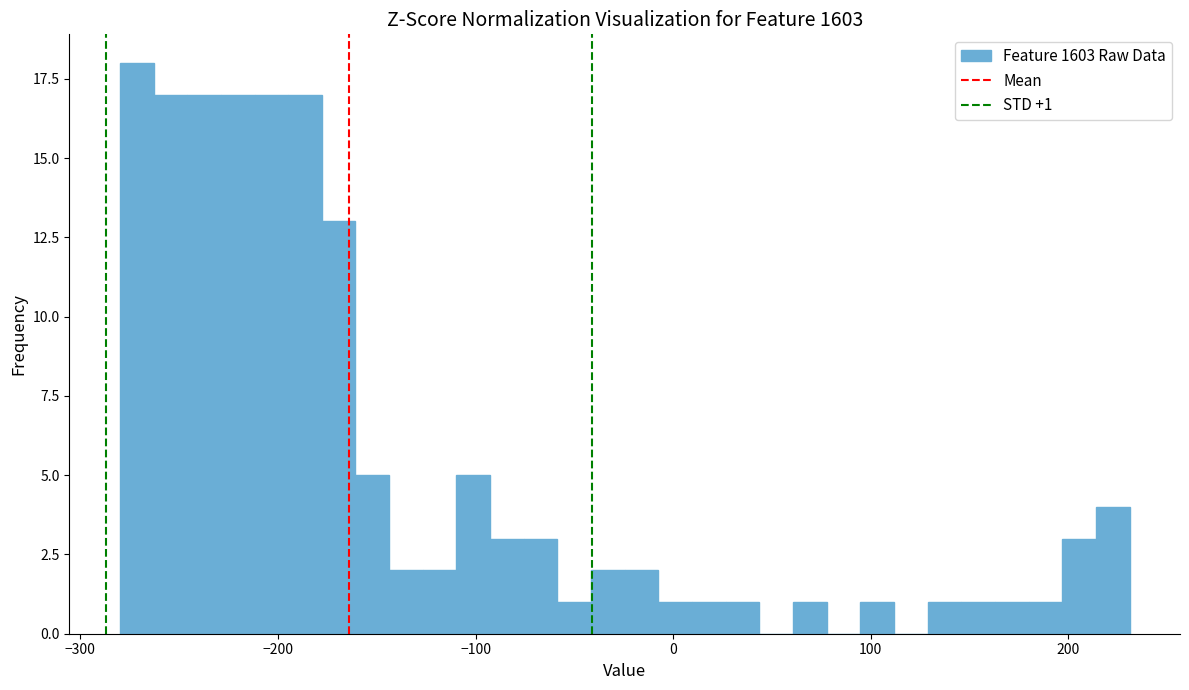

Read against the x-axis, roughly where is the centre of the tallest bar?

-270